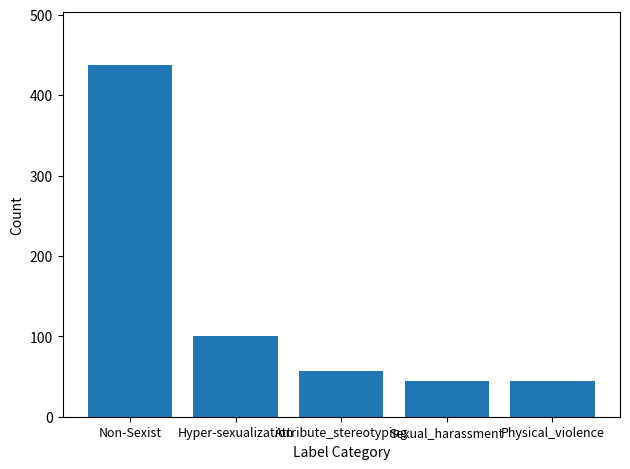

What position from the left is Hyper-sexualization?

2